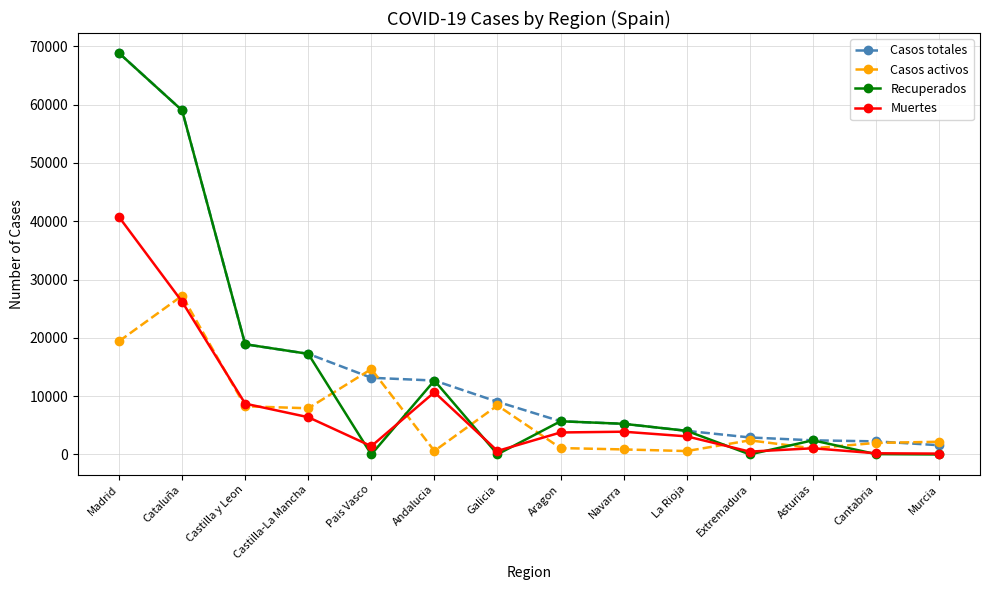

What is the highest value of the Casos totales series?

68852